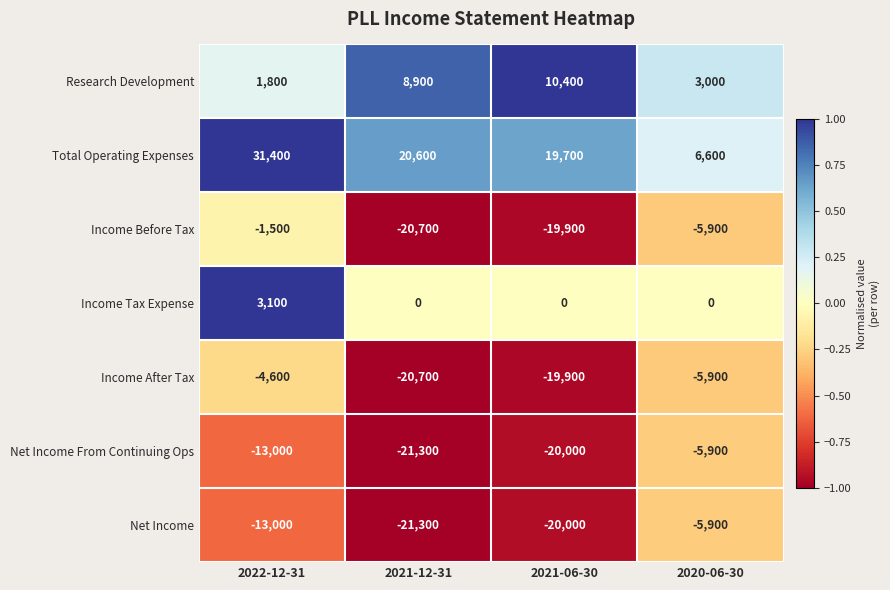

True or false: Income After Tax has a value of -19900 at 2021-06-30.

True